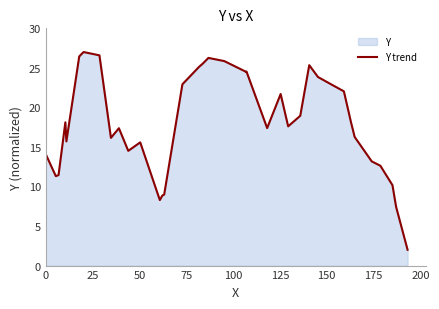

Reading right to left, extract all data points from this chart.

2.0	7.4	10.2	12.6	13.2	16.3	18.1	22.0	23.0	23.8	25.3	18.9	17.6	21.7	17.4	24.5	24.5	24.5	25.9	26.3	25.5	25.1	22.9	9.0	8.9	8.3	15.6	14.5	17.4	16.2	26.6	26.9	27.0	26.8	26.4	15.7	18.1	11.4	11.3	14.1